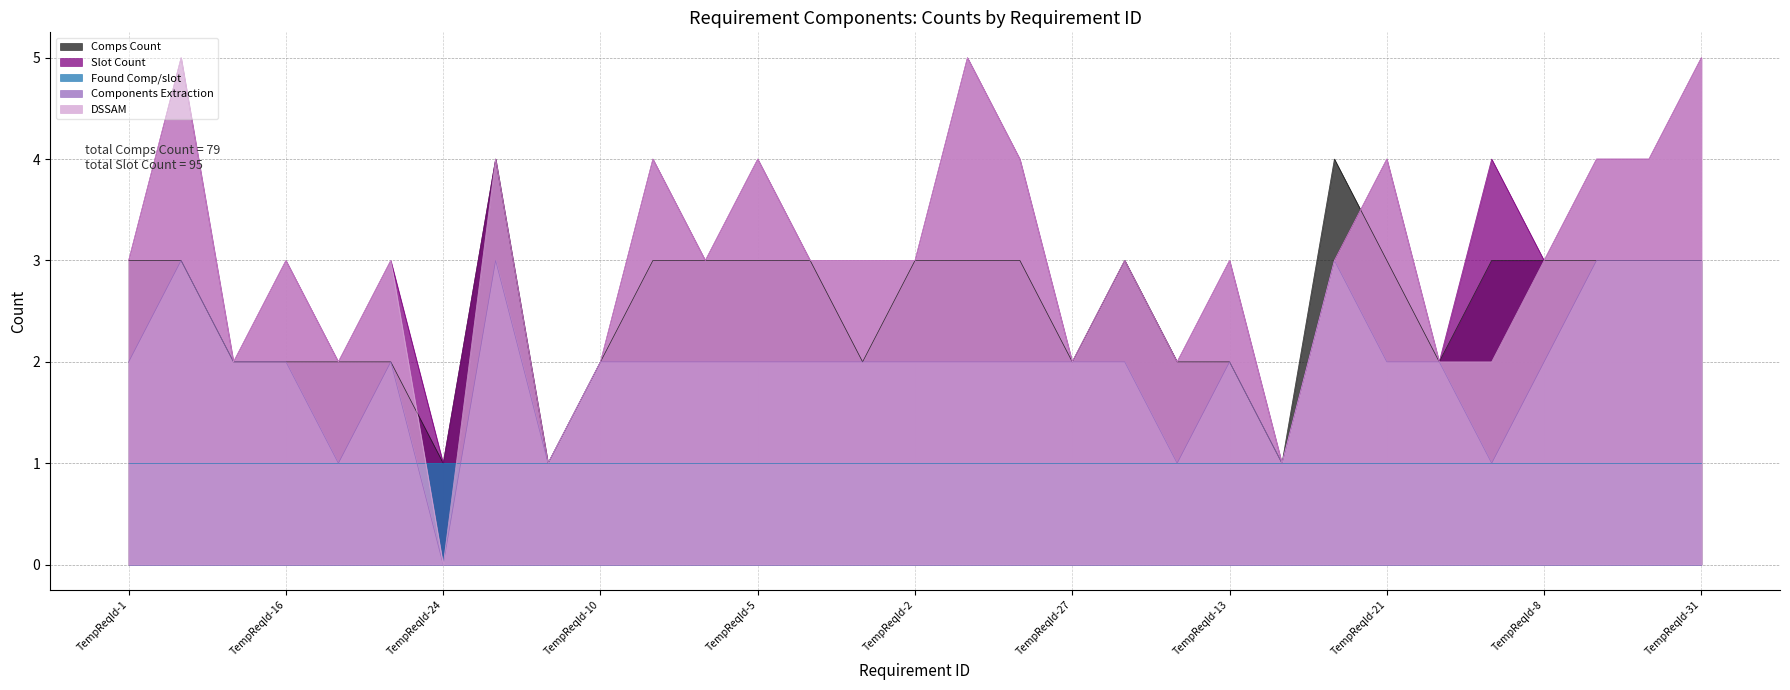

Which series changed the most between TempReqId-2 and TempReqId-30?

Slot Count